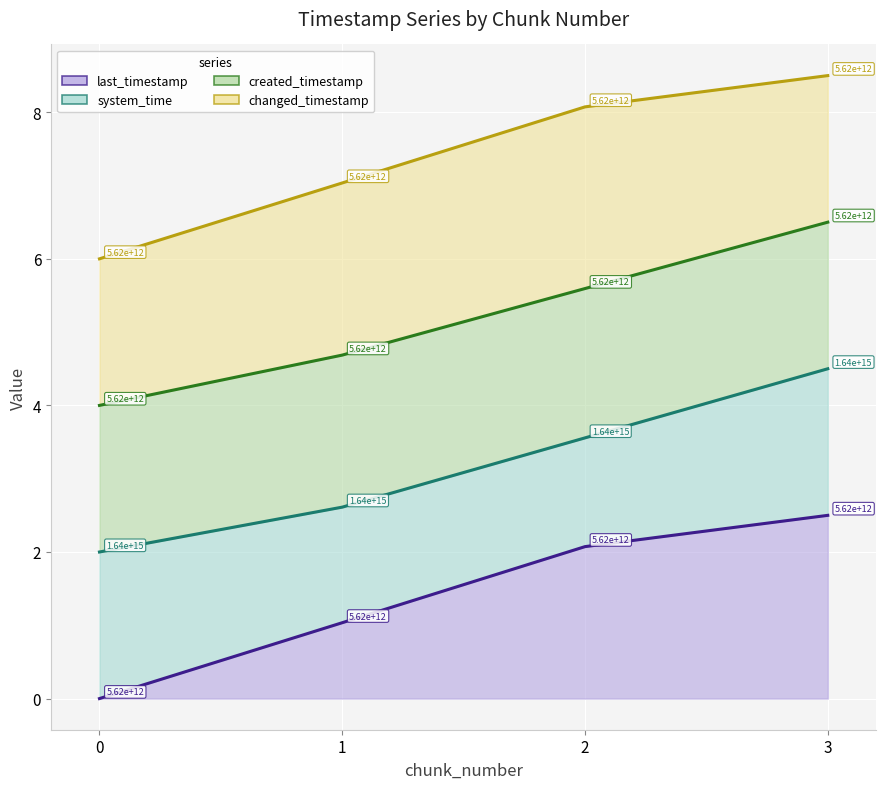

True or false: changed_timestamp and last_timestamp intersect in this chart.

False